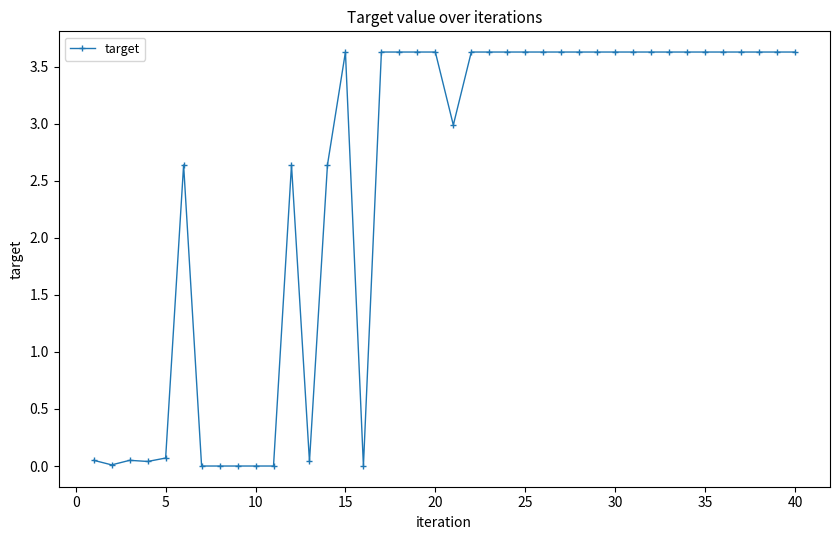

Count the number of data series in this chart.

1